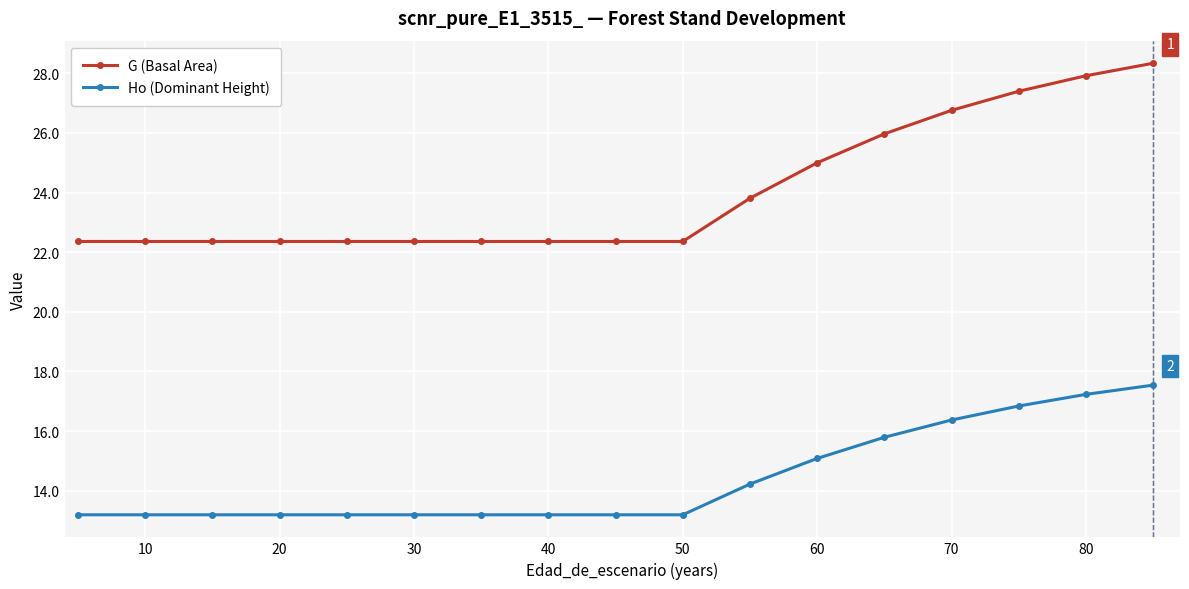

Which series has the widest spread of values?

G (Basal Area)